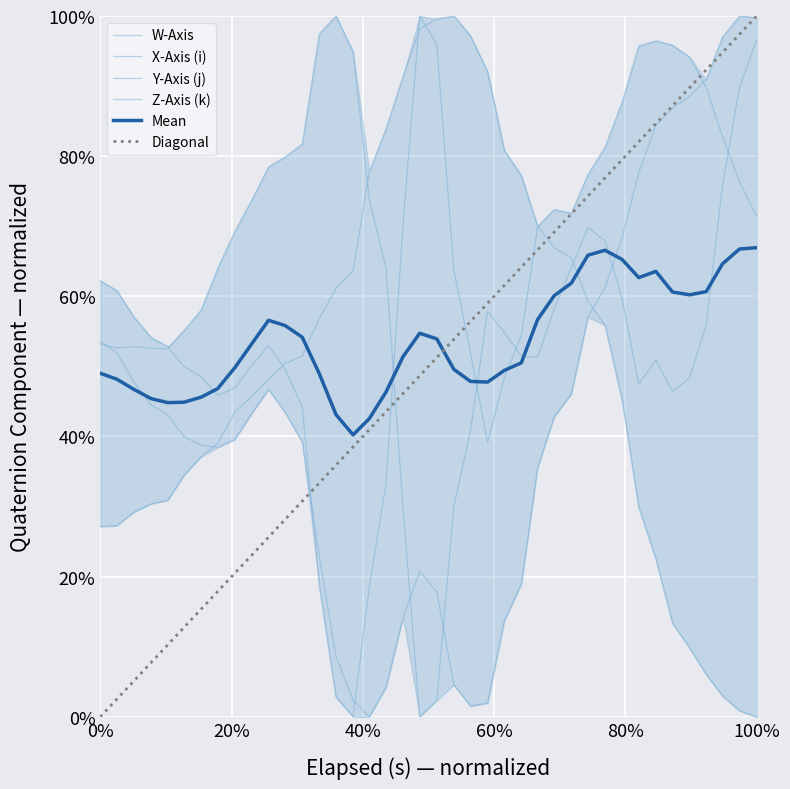

Is it true that Z-Axis equals 0.6 at 9?

False